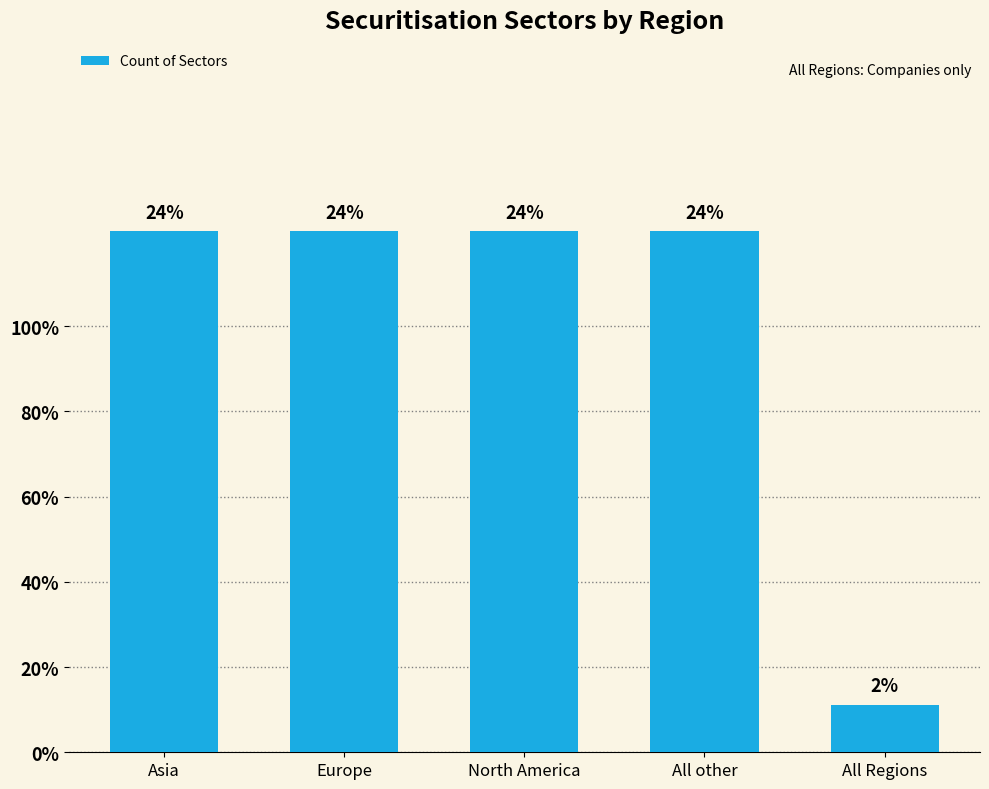

Is it true that the value at Europe is 3?

False